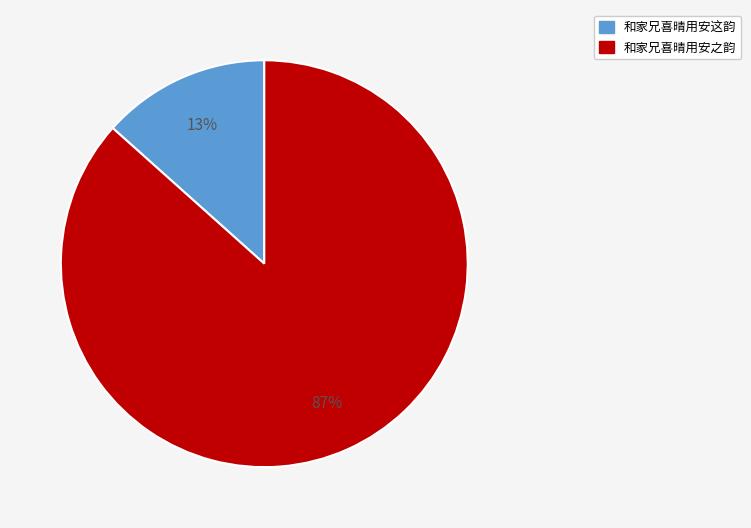

How many slices are in this pie chart?

2